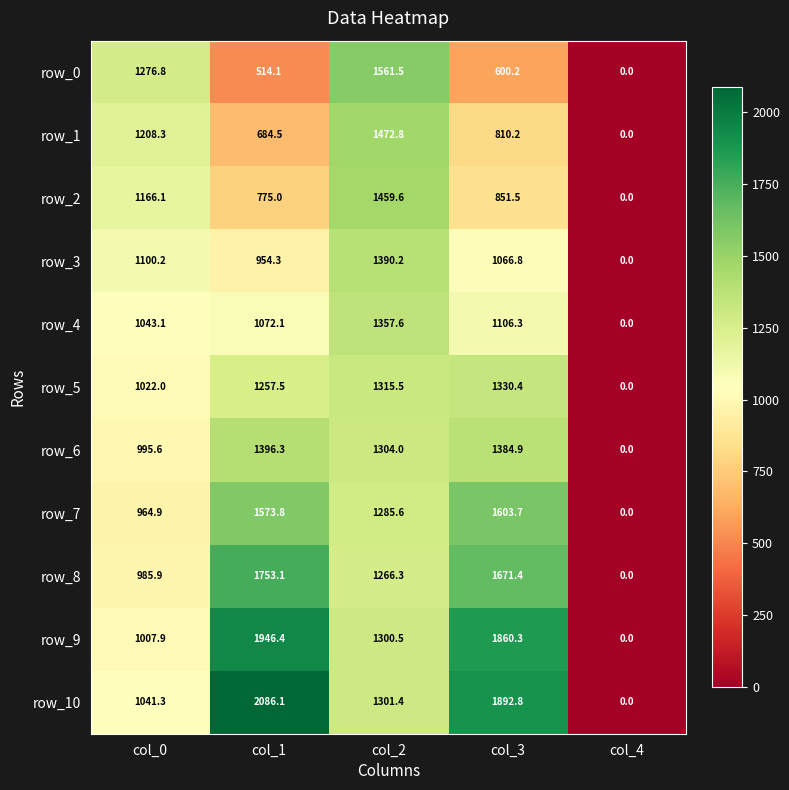

What is the sum of all row_10 values?

6321.6